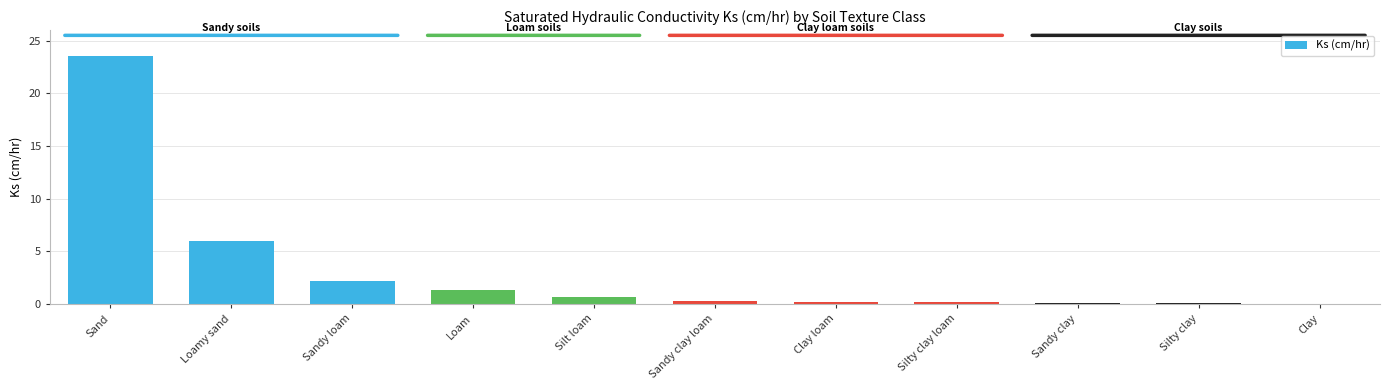

Where is the data nearest to the value 11?

Loamy sand